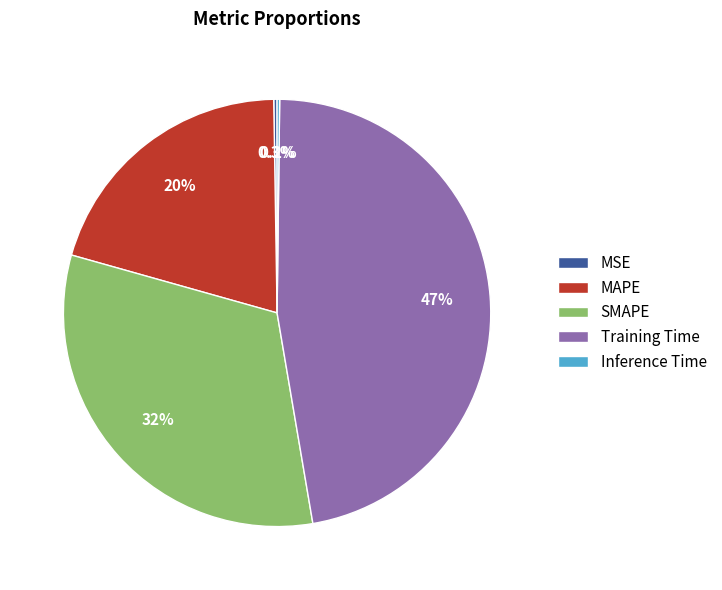

To the nearest percent, what percentage of the pie is Training Time?

47%